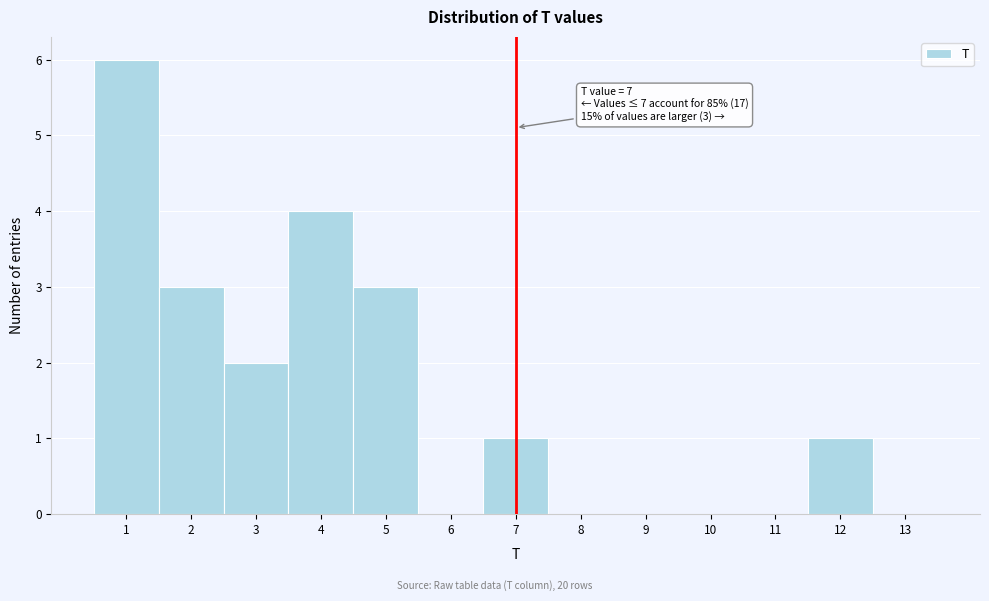

Which range on the x-axis has the tallest bar?

0.5 to 1.5